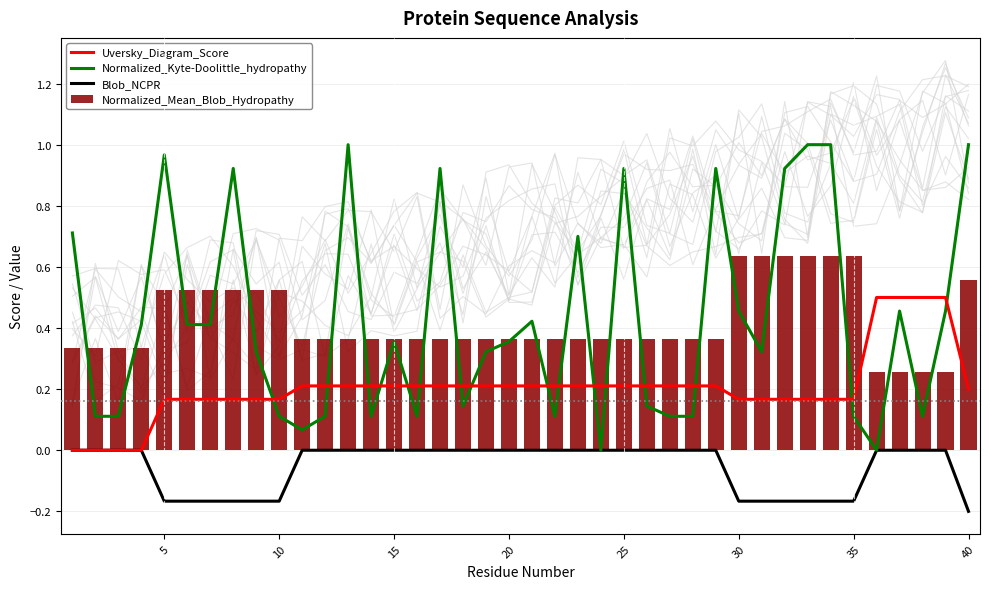

Count the number of categories in the chart.

40